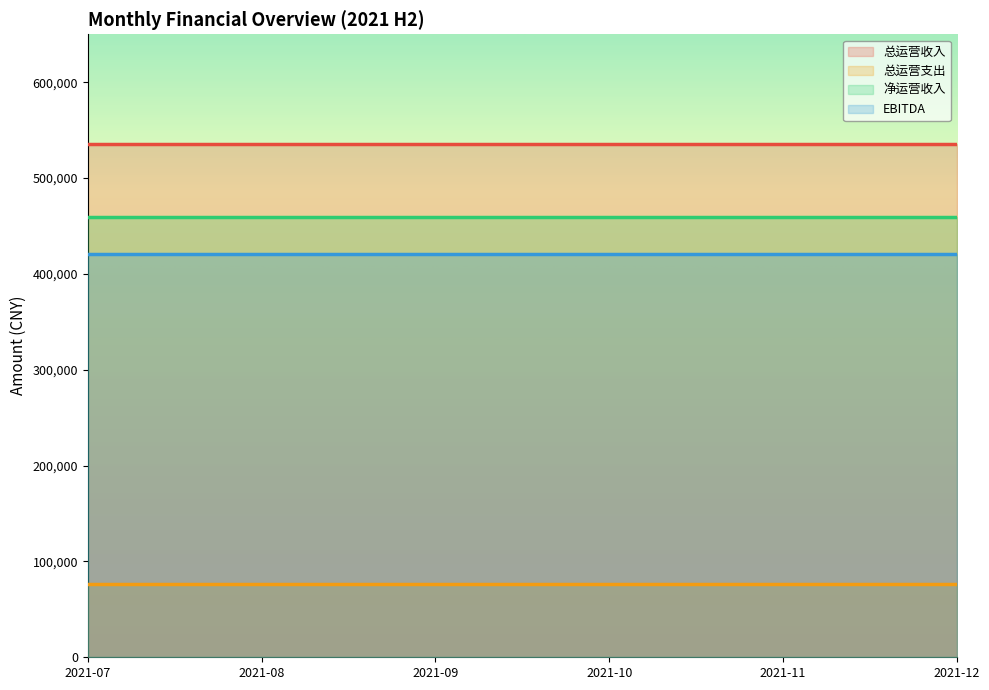

Reading right to left, list all the values displayed in this chart.

总运营收入: 535132	535132	535132	535132	535132	535132
总运营支出: 76157	76157	76157	76157	76157	76157
净运营收入: 458975	458975	458975	458975	458975	458975
EBITDA: 420526	420526	420526	420526	420526	420526